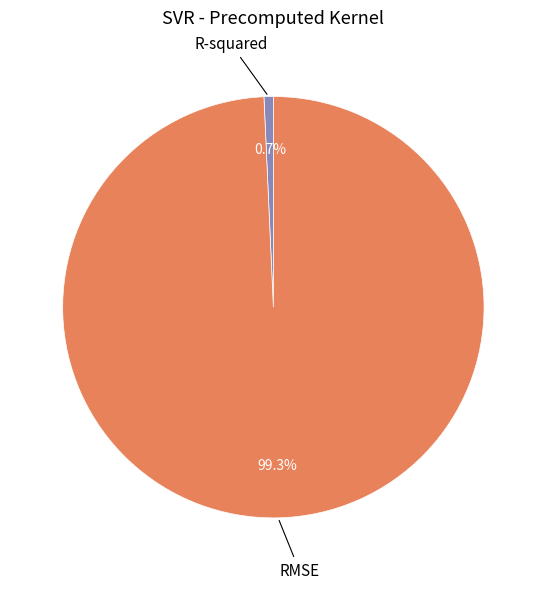

Is R-squared the majority of the pie?

No